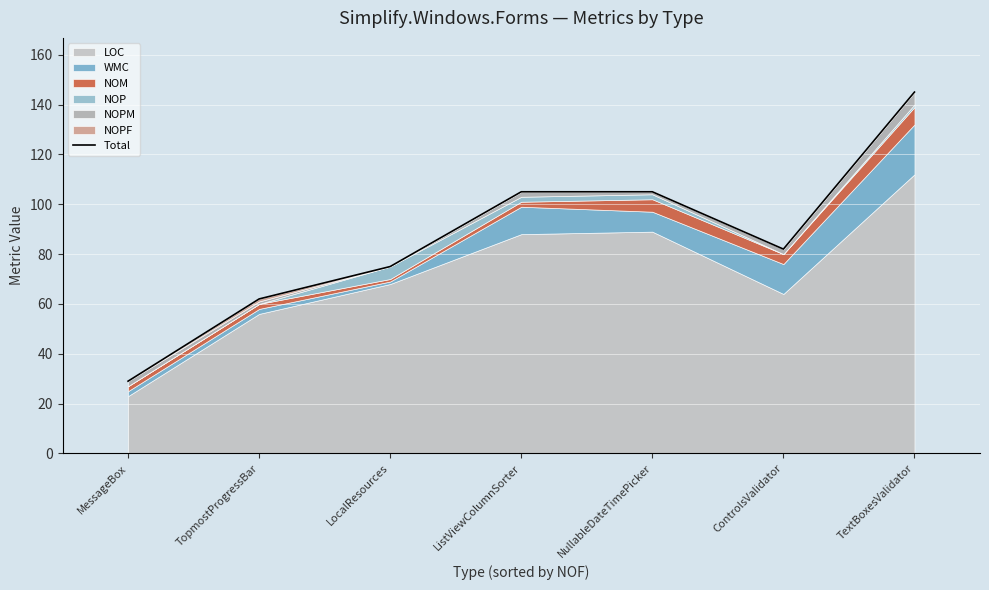

Between TopmostProgressBar and LocalResources, which is larger?

LocalResources